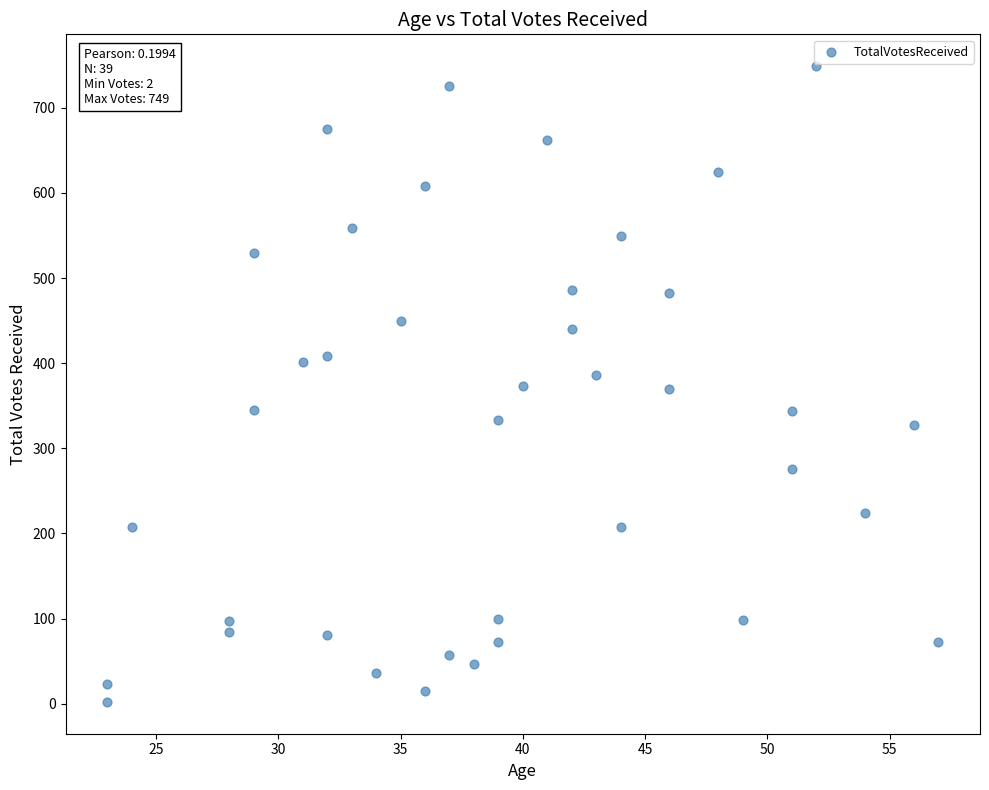

What is the range of X values (max minus min)?

34